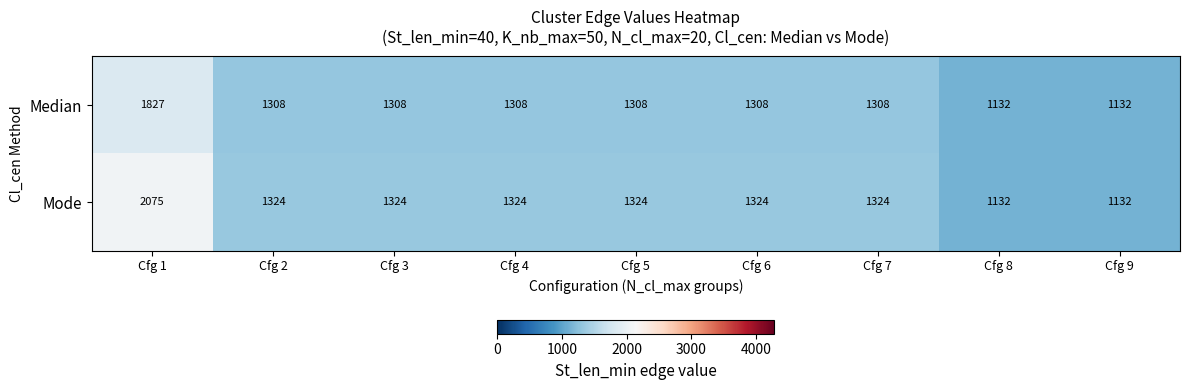

At which label does Median first exceed 1308?

Cfg 1